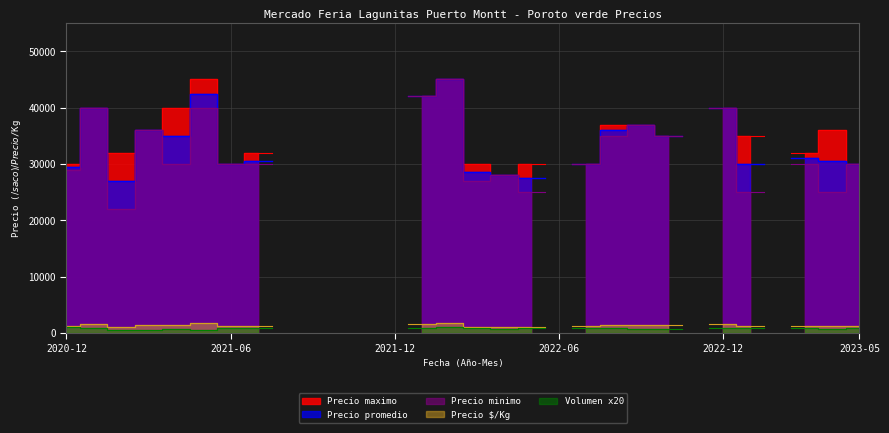

What are all the series names shown in the legend?

Precio maximo, Precio minimo, Precio promedio, Precio por Kg, Volumen